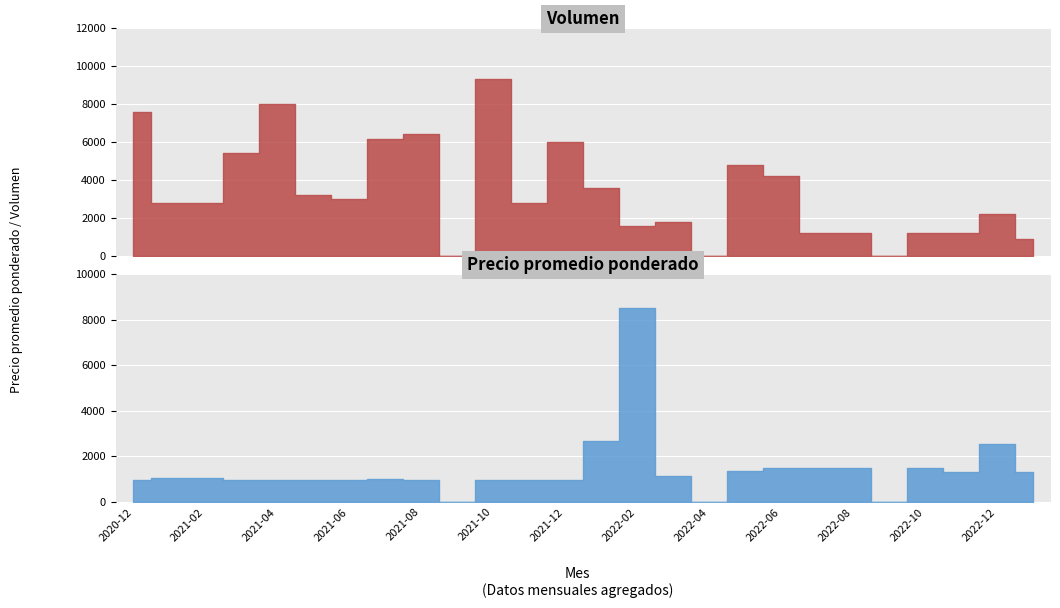

Is the value of Volumen at 2022-07 greater than the value of Precio promedio ponderado at 2022-07?

No